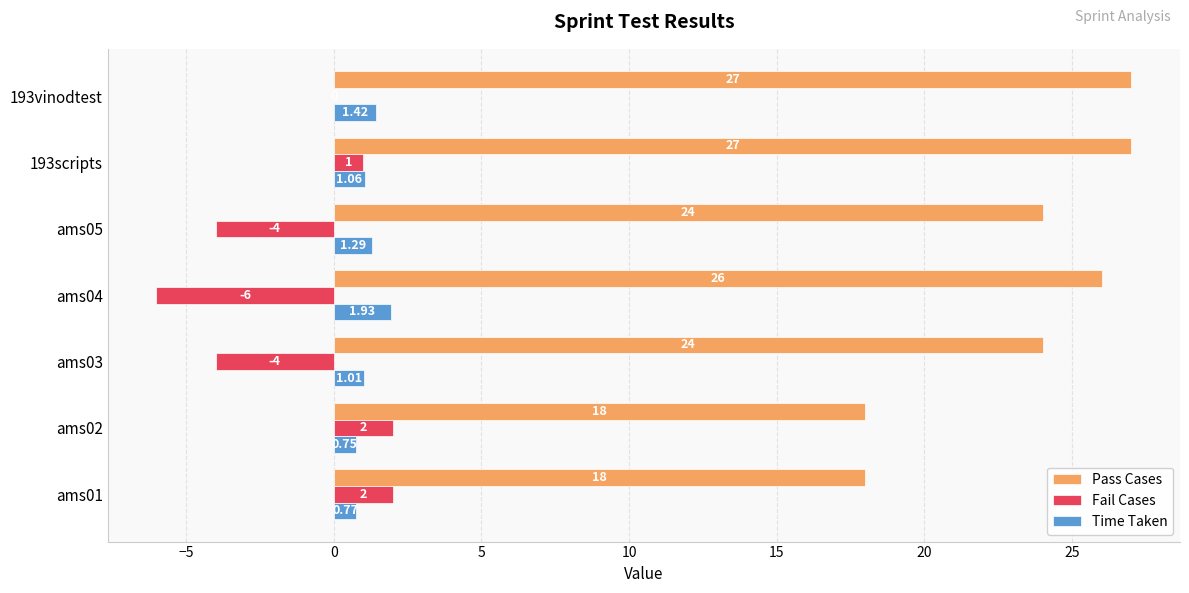

What is the average value of the Fail Cases series?

-1.3